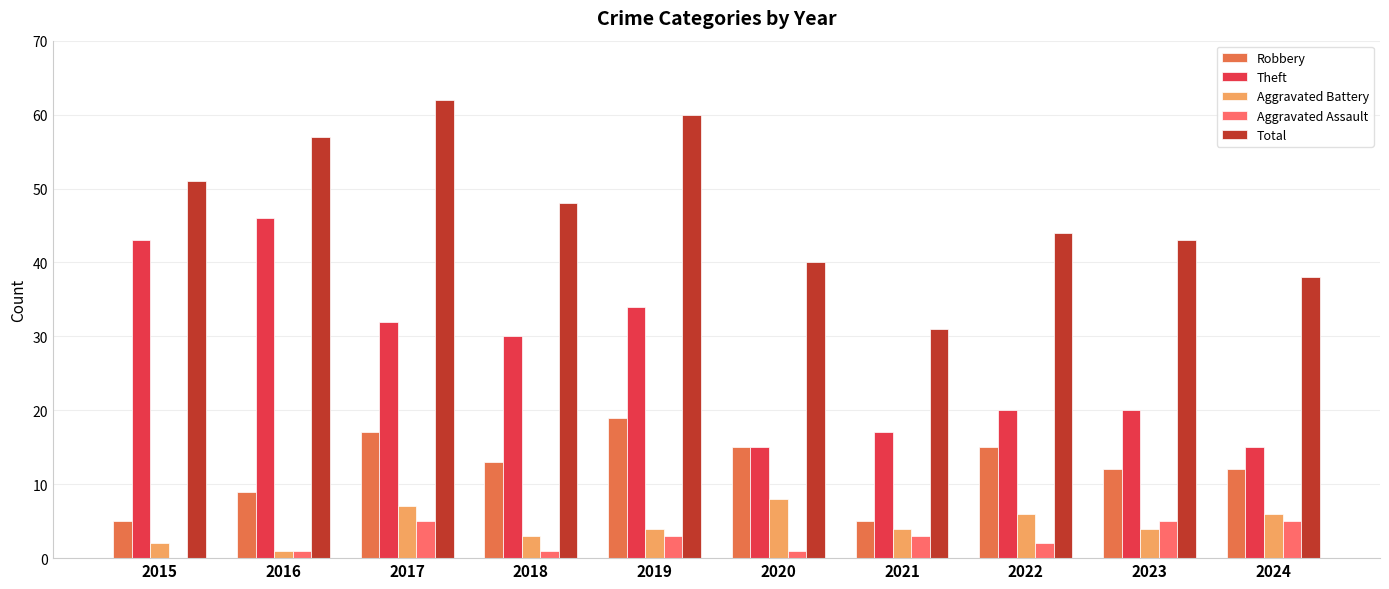

How many groups of bars are there?

10